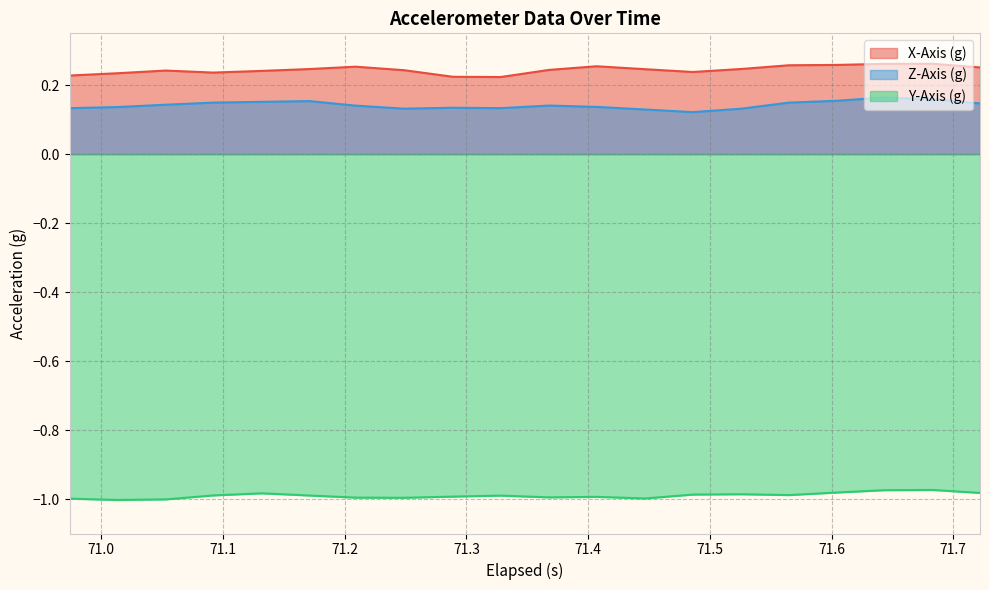

In X-Axis (g), how many points are higher than both neighbors (excluding endpoints)?

4